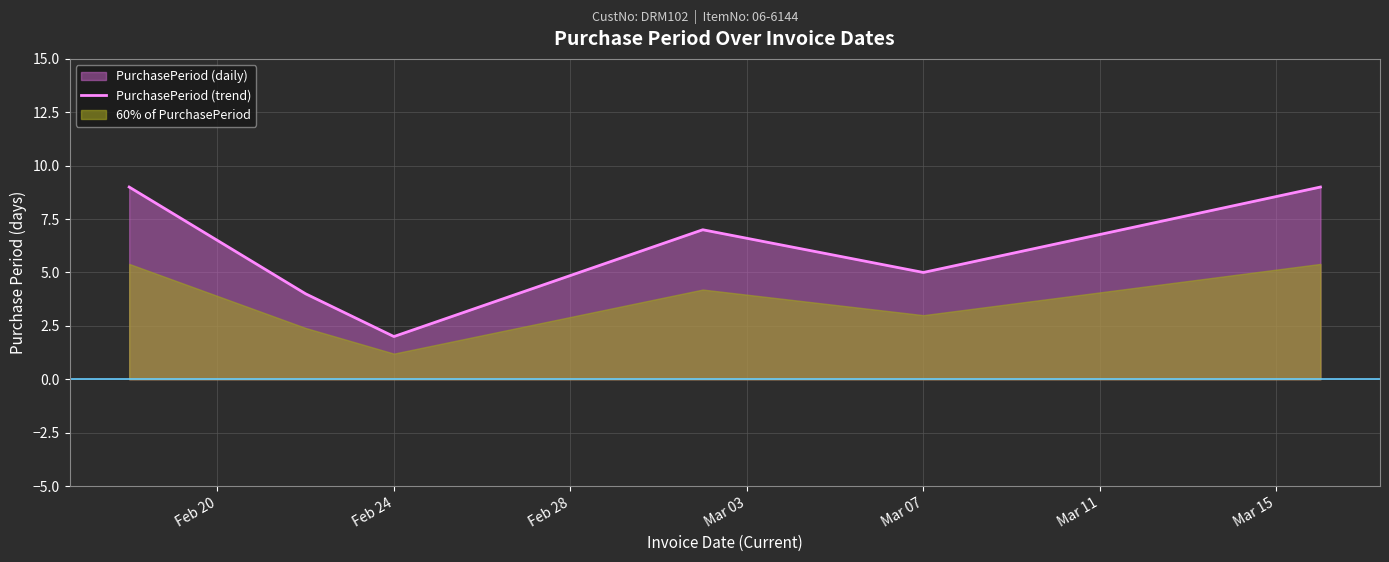

How many categories are shown in the chart?

6